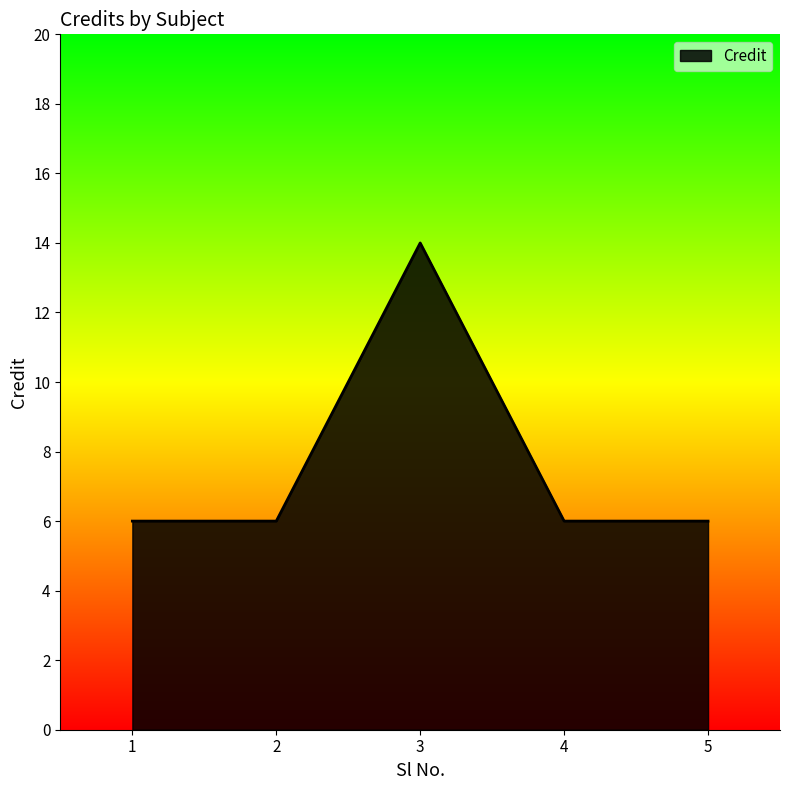

Does the chart have visible grid lines?

No